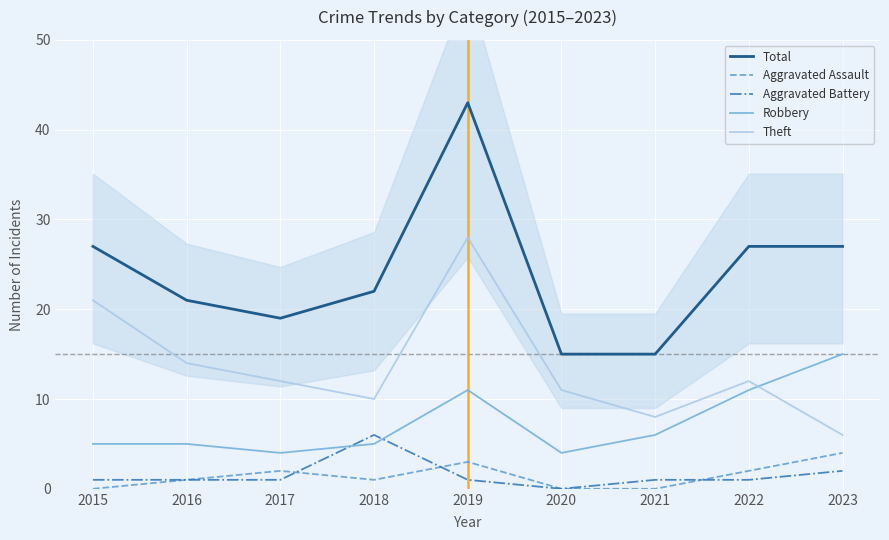

What is the sum of the Robbery values at 2017 and 2020?

8